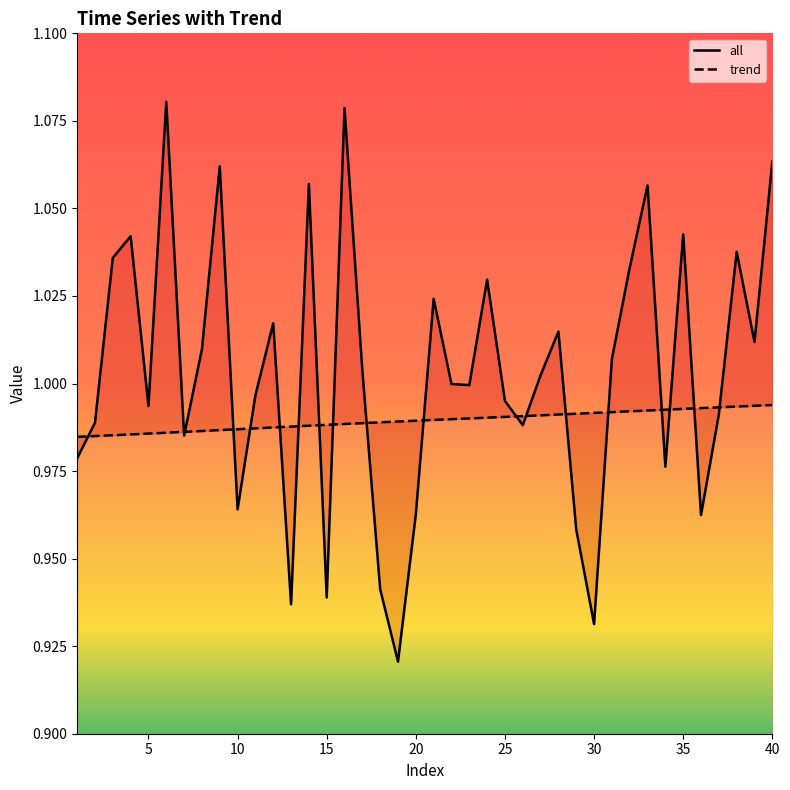

What is the value of the all point at the 29th from the left?

1.0